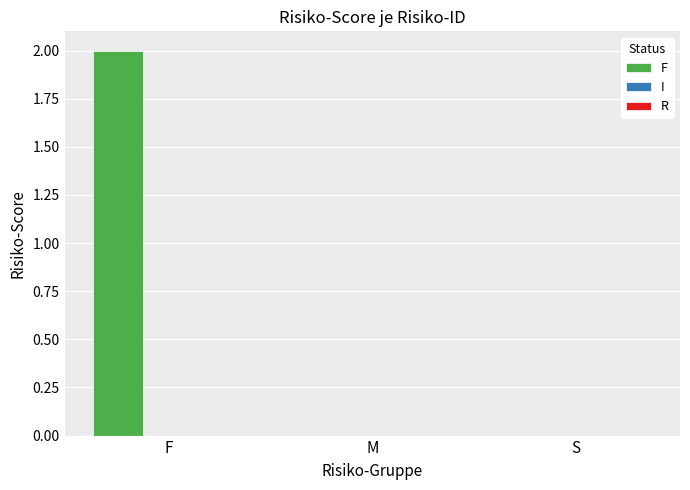

The chart shows a value of 0 at M. True or false?

True